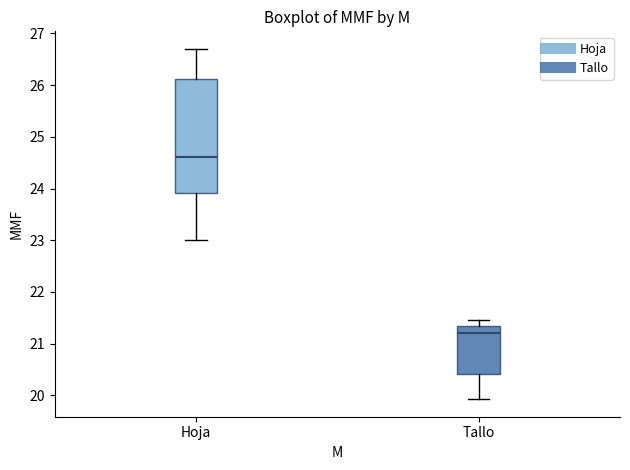

Reading left to right, transcribe this box plot: for each box, give where its median line is, the range the box spans, and where its two whiskers end, as read against the y-axis. The values are not printed on the chart, so give them approximately, as read against the axis.

Hoja: median 24.6, box 23.9 to 26.1, whiskers 23.0 to 26.7
Tallo: median 21.2, box 20.4 to 21.3, whiskers 19.9 to 21.5